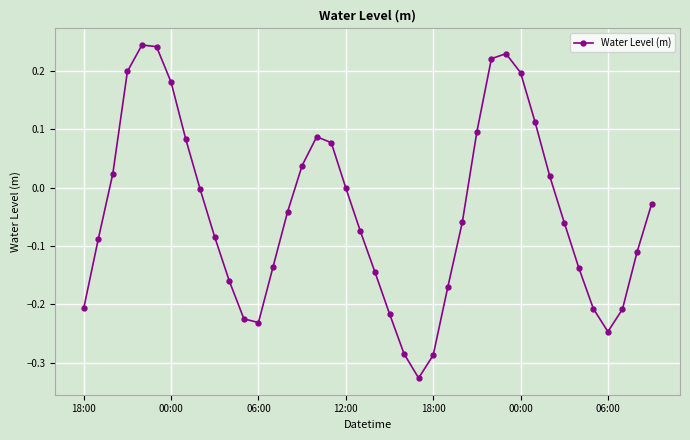

True or false: the data has more than 0 interior local peaks.

True